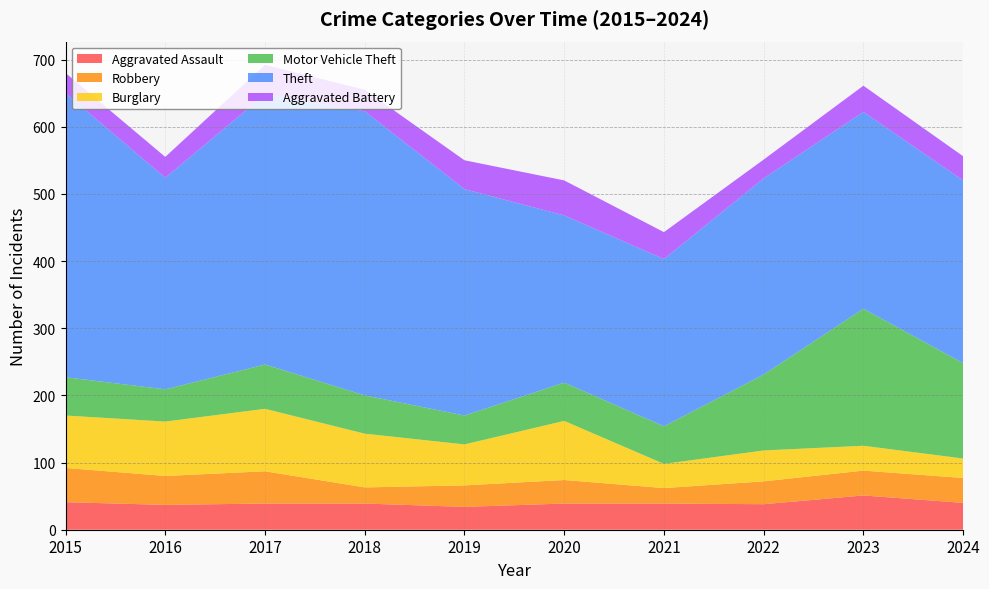

Reading left to right, transcribe all the data shown in this chart.

Aggravated Assault: 41	37	39	39	34	39	39	38	51	40
Robbery: 51	43	48	24	32	35	23	34	37	37
Burglary: 78	81	93	80	61	88	36	46	37	29
Motor Vehicle Theft: 57	48	66	57	43	57	56	113	204	142
Theft: 423	315	402	423	337	249	249	292	293	272
Aggravated Battery: 30	31	44	32	43	52	40	28	39	36